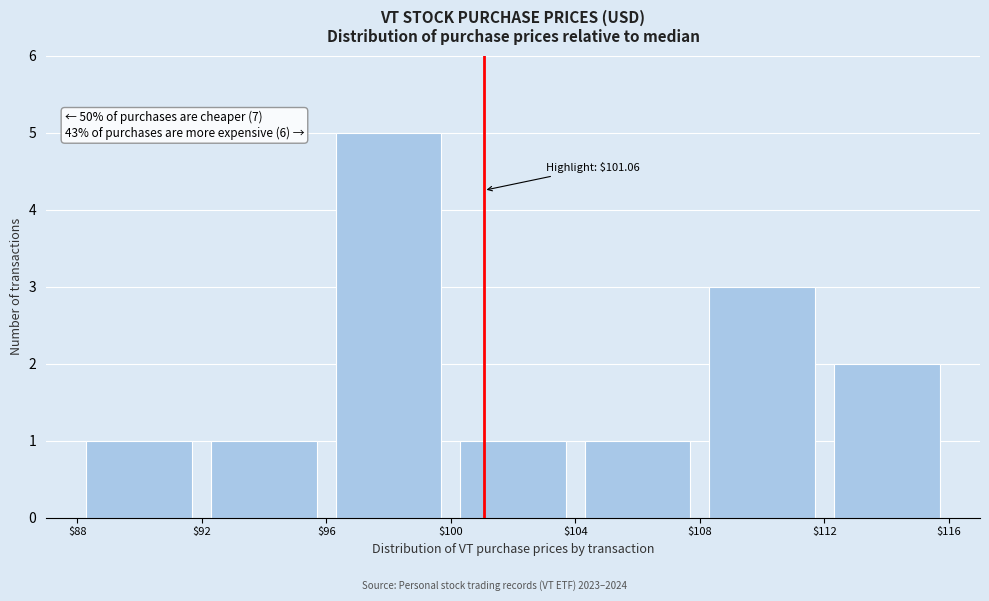

Which range on the x-axis has the tallest bar?

$96 to $100